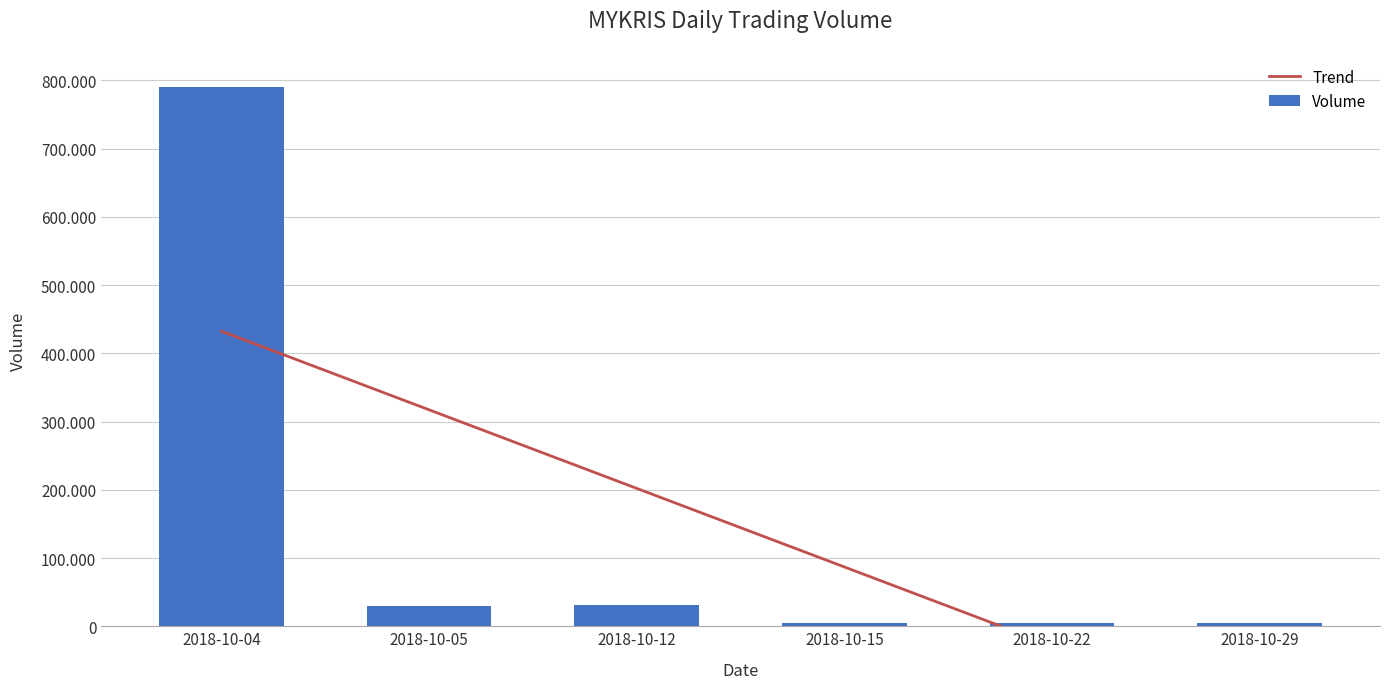

What is the smallest value displayed?

5000